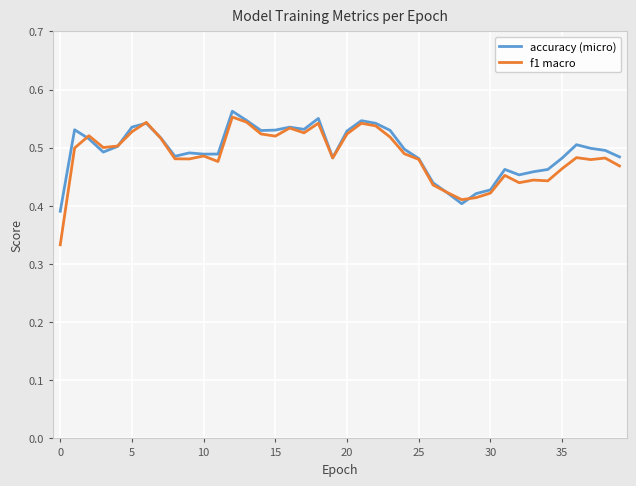

Which series has the widest spread of values?

f1 macro